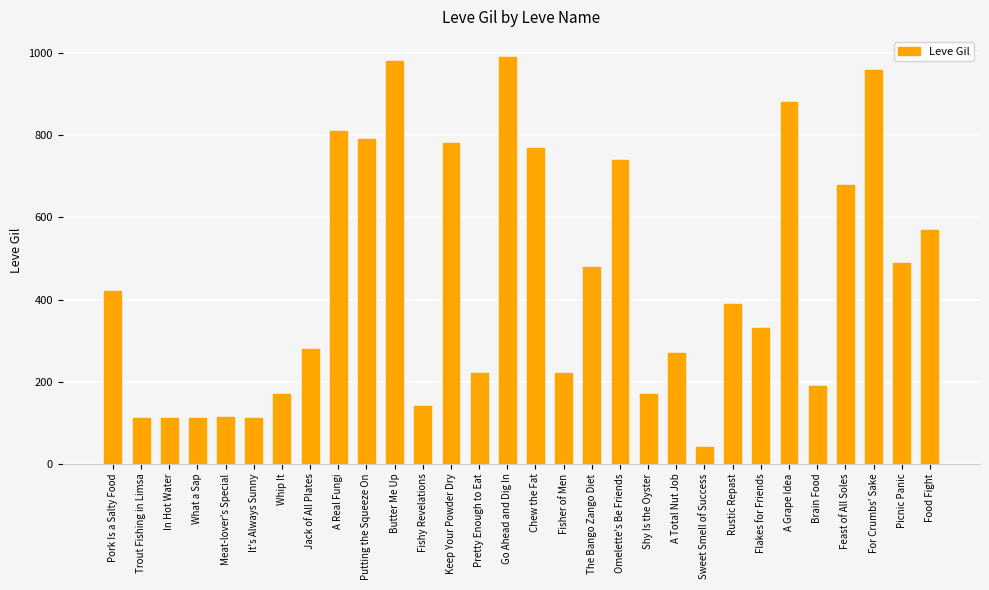

What is the label of the 30th bar from the right?

Pork Is a Salty Food